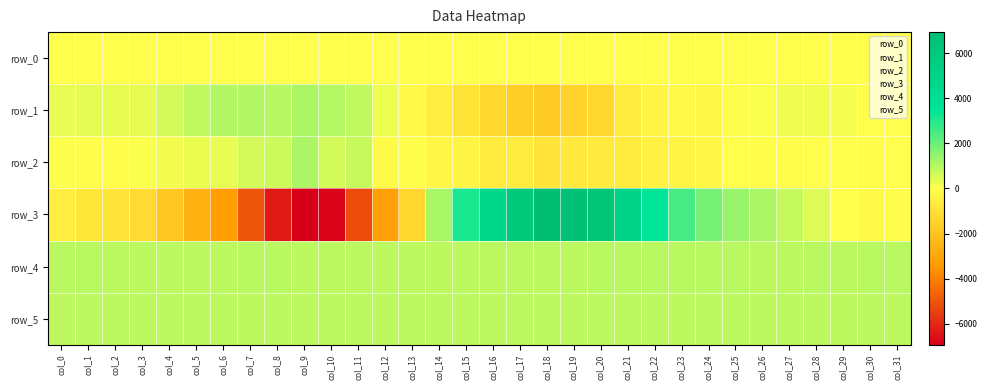

Reading right to left, extract all data points from this chart.

row_0: col_31=26.3	col_30=26.2	col_29=26.2	col_28=26.2	col_27=26.1	col_26=26.1	col_25=26.0	col_24=26.0	col_23=25.9	col_22=25.9	col_21=25.8	col_20=25.8	col_19=25.7	col_18=25.7	col_17=25.6	col_16=25.6	col_15=25.5	col_14=25.5	col_13=25.4	col_12=25.4	col_11=25.3	col_10=25.3	col_9=25.2	col_8=25.2	col_7=25.1	col_6=25.0	col_5=25.0	col_4=25.0	col_3=24.9	col_2=24.9	col_1=24.8	col_0=24.8
row_1: col_31=18.0	col_30=-21.0	col_29=112.0	col_28=174.0	col_27=205.0	col_26=78.0	col_25=-55.0	col_24=-253.0	col_23=-191.0	col_22=-348.0	col_21=-659.0	col_20=-1310.0	col_19=-1479.0	col_18=-1756.0	col_17=-1617.0	col_16=-1311.0	col_15=-919.0	col_14=-602.0	col_13=-136.0	col_12=239.0	col_11=842.0	col_10=1006.0	col_9=1122.0	col_8=987.0	col_7=1053.0	col_6=1038.0	col_5=864.0	col_4=587.0	col_3=336.0	col_2=339.0	col_1=359.0	col_0=317.0
row_2: col_31=-18.0	col_30=-59.0	col_29=-15.0	col_28=-24.0	col_27=-42.0	col_26=-87.0	col_25=-1.0	col_24=-279.0	col_23=-319.0	col_22=-465.0	col_21=-652.0	col_20=-693.0	col_19=-735.0	col_18=-841.0	col_17=-662.0	col_16=-658.0	col_15=-323.0	col_14=-292.0	col_13=-73.0	col_12=-133.0	col_11=757.0	col_10=622.0	col_9=1129.0	col_8=684.0	col_7=574.0	col_6=307.0	col_5=266.0	col_4=160.0	col_3=65.0	col_2=-51.0	col_1=-31.0	col_0=51.0
row_3: col_31=-74.0	col_30=-190.0	col_29=-27.0	col_28=469.0	col_27=766.0	col_26=1159.0	col_25=1385.0	col_24=1860.0	col_23=2510.0	col_22=3493.0	col_21=4983.0	col_20=6485.0	col_19=6692.0	col_18=6932.0	col_17=5998.0	col_16=4718.0	col_15=3104.0	col_14=1167.0	col_13=-1349.0	col_12=-3189.0	col_11=-5182.0	col_10=-6855.0	col_9=-6932.0	col_8=-6317.0	col_7=-4978.0	col_6=-3311.0	col_5=-2634.0	col_4=-1893.0	col_3=-1216.0	col_2=-892.0	col_1=-801.0	col_0=-554.0
row_4: col_31=923.0	col_30=921.0	col_29=915.0	col_28=921.0	col_27=906.0	col_26=896.0	col_25=925.0	col_24=928.0	col_23=923.0	col_22=923.0	col_21=923.0	col_20=921.0	col_19=912.0	col_18=910.0	col_17=901.0	col_16=899.0	col_15=900.0	col_14=887.0	col_13=895.0	col_12=900.0	col_11=907.0	col_10=917.0	col_9=910.0	col_8=921.0	col_7=923.0	col_6=918.0	col_5=918.0	col_4=912.0	col_3=909.0	col_2=909.0	col_1=927.0	col_0=925.0
row_5: col_31=895.0	col_30=897.0	col_29=891.0	col_28=907.0	col_27=910.0	col_26=907.0	col_25=902.0	col_24=895.0	col_23=892.0	col_22=896.0	col_21=896.0	col_20=899.0	col_19=888.0	col_18=903.0	col_17=899.0	col_16=903.0	col_15=903.0	col_14=904.0	col_13=900.0	col_12=897.0	col_11=910.0	col_10=904.0	col_9=897.0	col_8=897.0	col_7=889.0	col_6=896.0	col_5=896.0	col_4=903.0	col_3=914.0	col_2=905.0	col_1=897.0	col_0=893.0